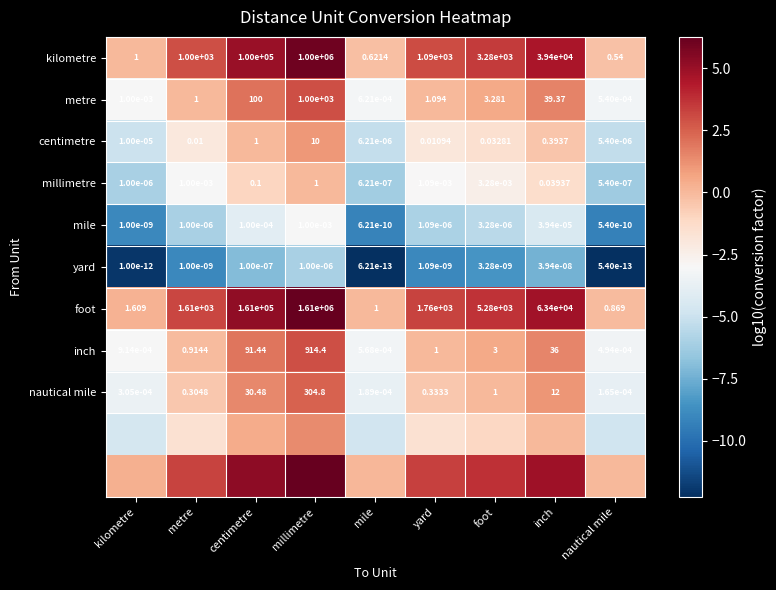

What is the difference between the highest and lowest values at millimetre?

12.3